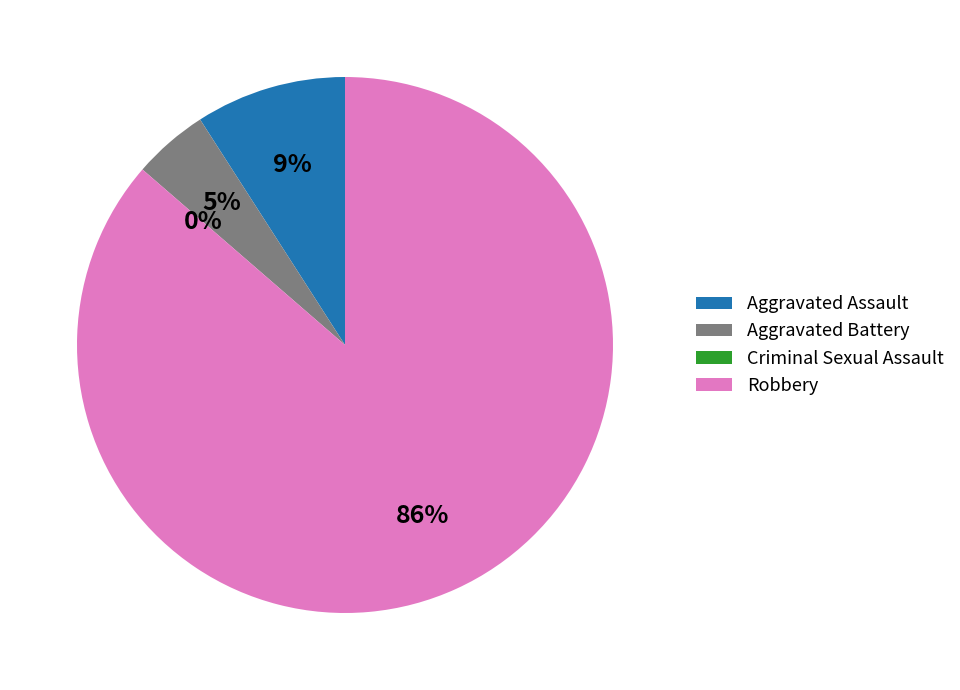

What percentage do Criminal Sexual Assault and Aggravated Battery together represent?

4.5%